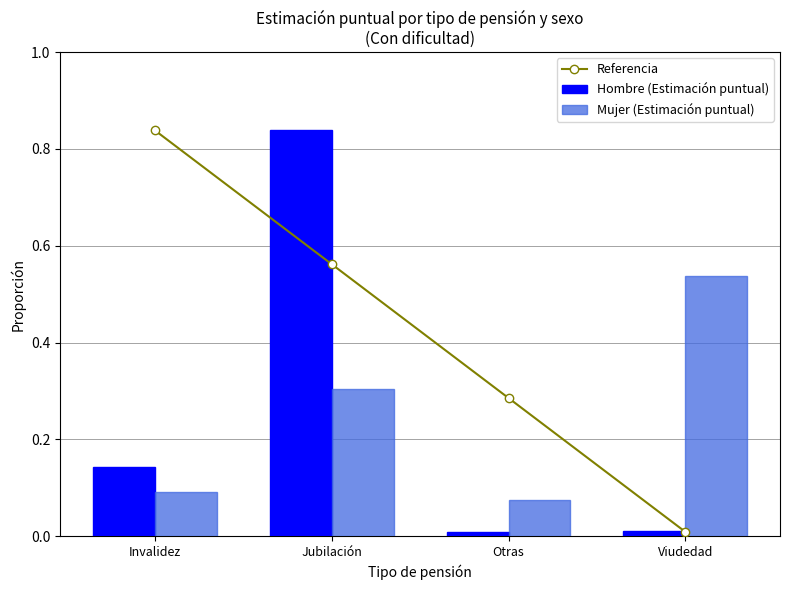

Between Invalidez and Jubilación, which series saw the biggest shift?

Hombre (Estimación puntual)